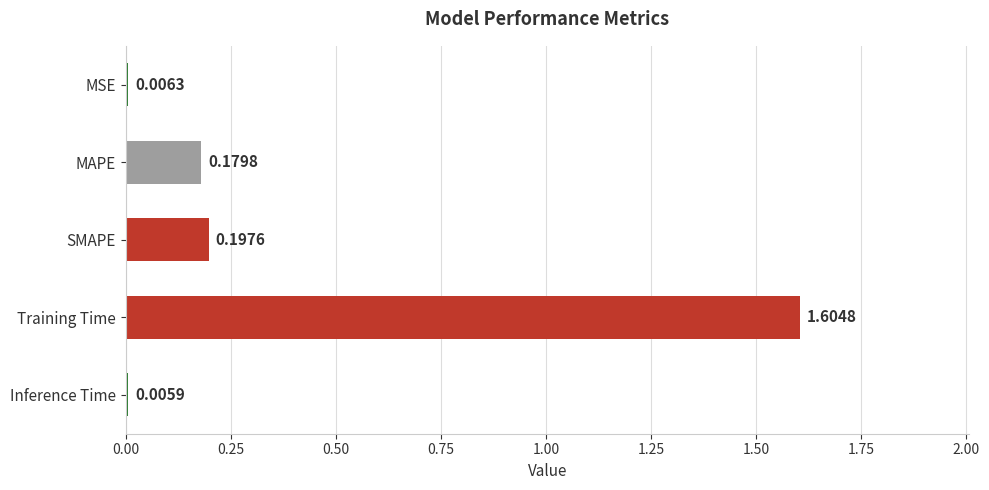

At which label is the value closest to 0?

Inference Time